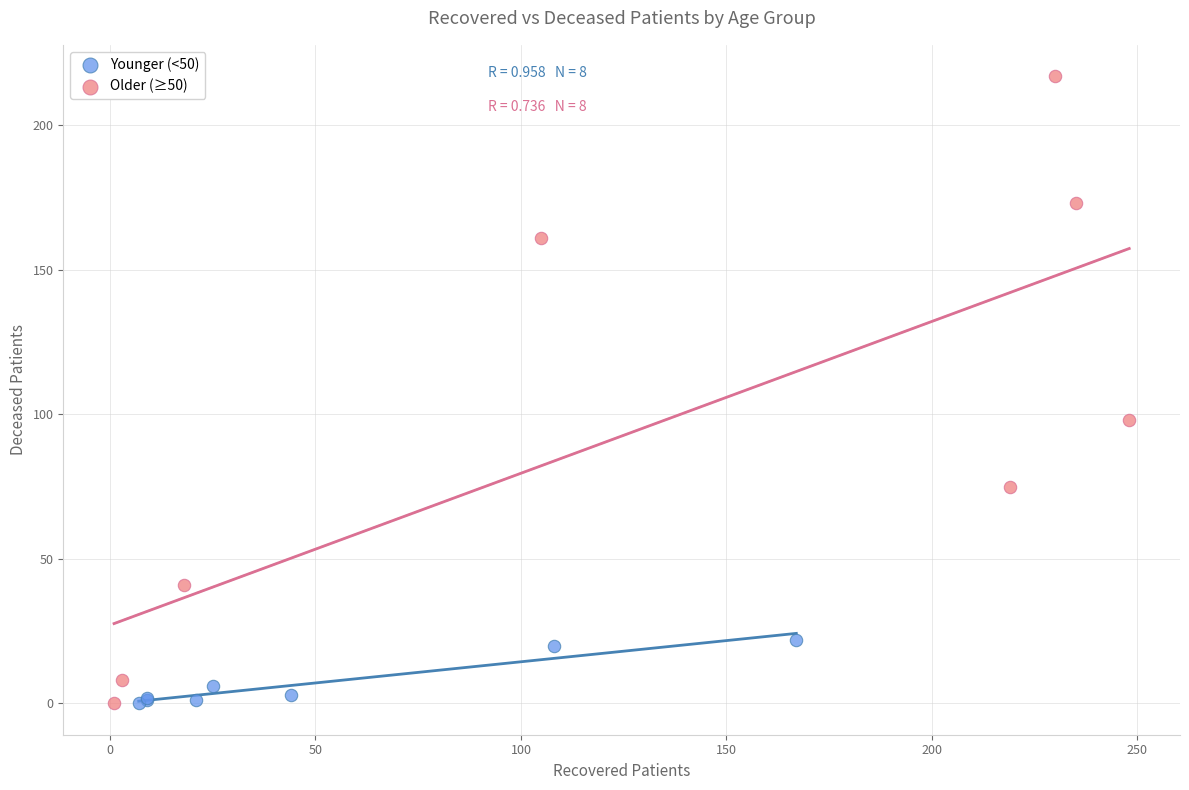

Which series reaches the maximum Y coordinate?

Older (≥50)